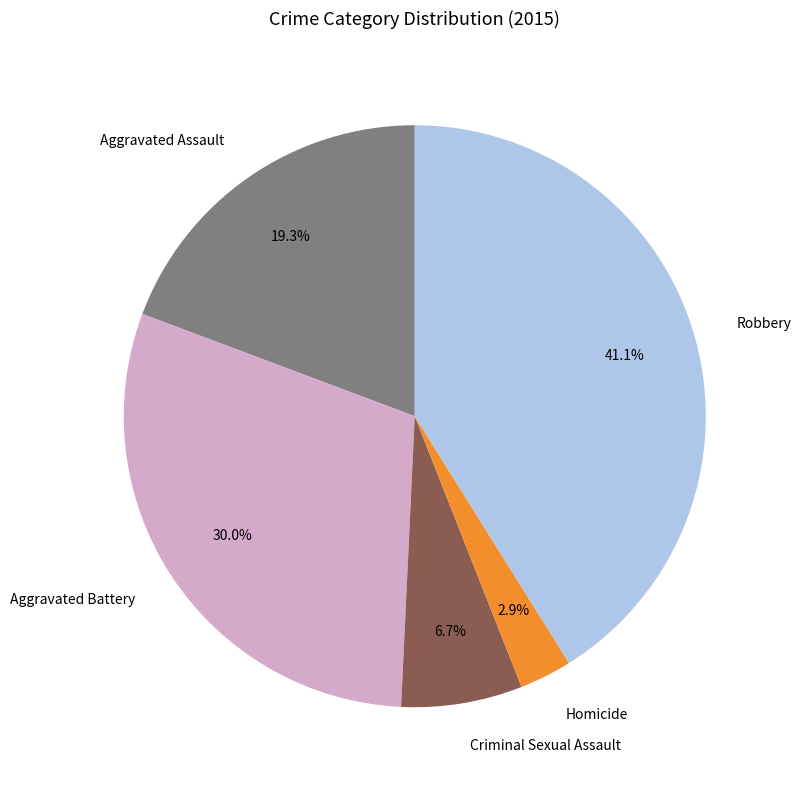

Is Aggravated Assault the majority of the pie?

No